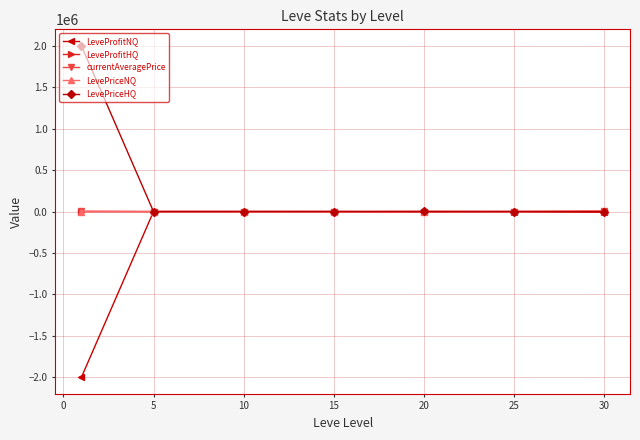

Which series has the largest total across all categories?

LevePriceHQ